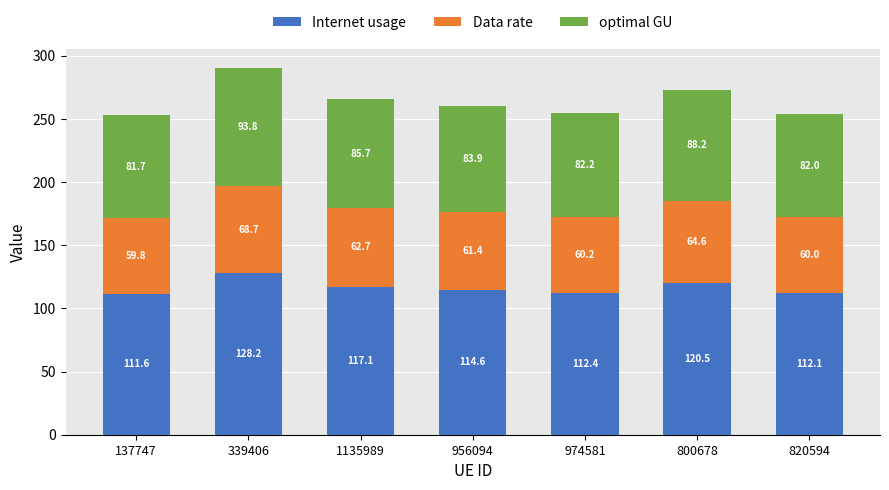

At which label does Internet usage first exceed 114?

339406